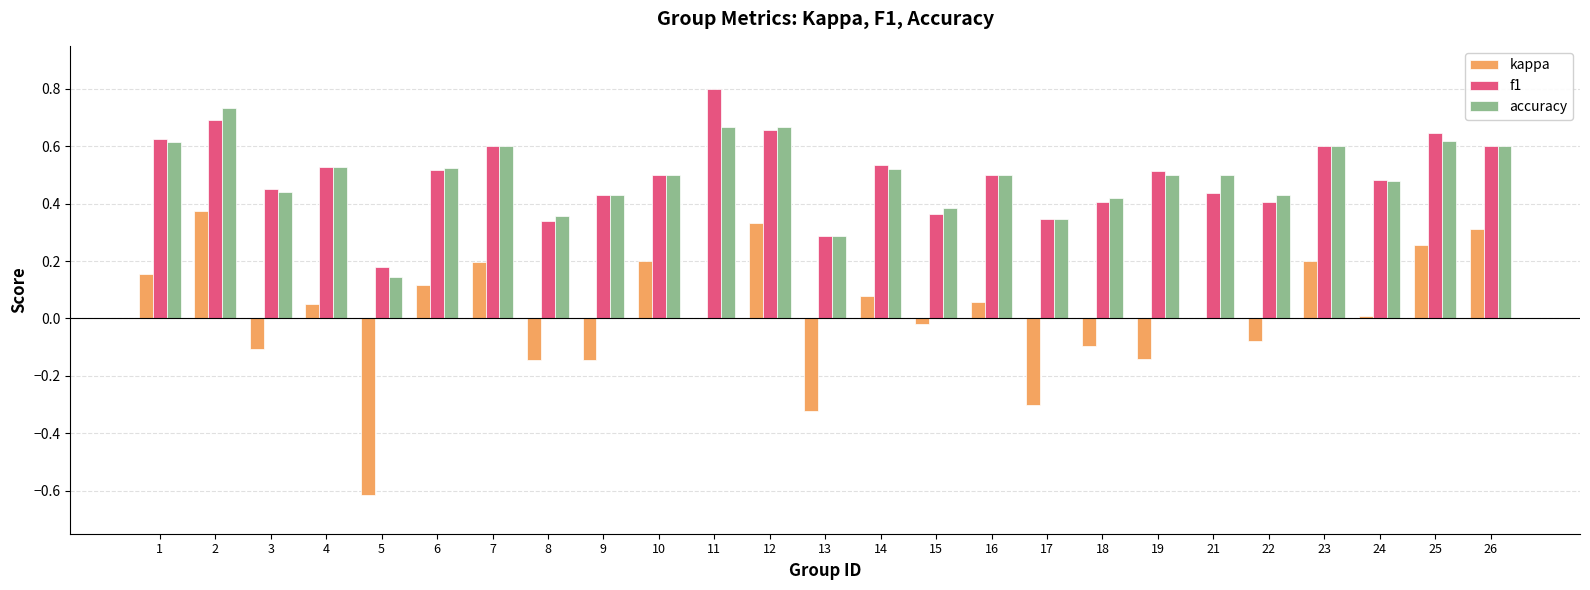

What is the sum of the f1 values at 15 and 26?

1.0